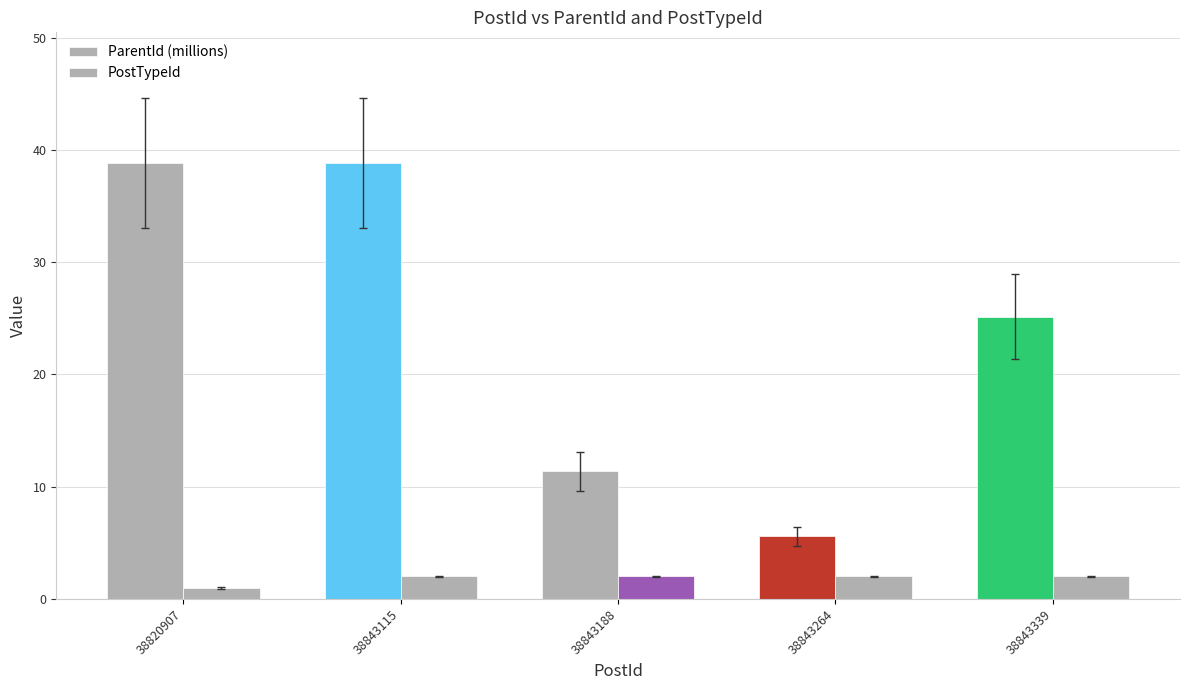

Does the chart contain stacked bars?

No